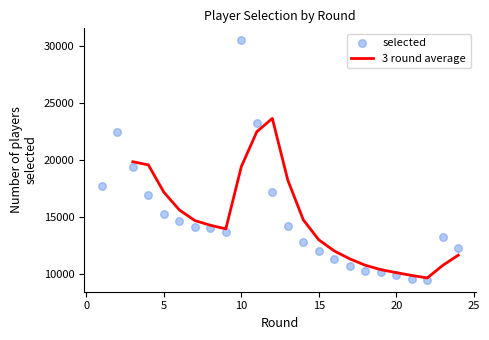

What is the lowest value of the 3 round average series?

9623.3